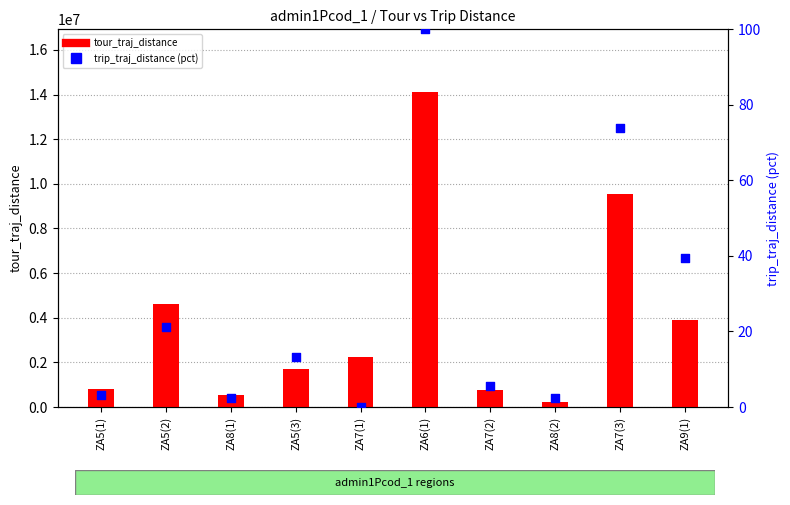

At how many categories does at least one series exceed 2296727?

4